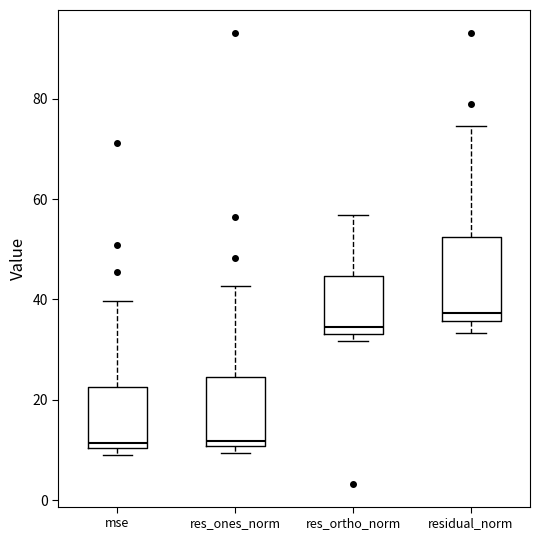

Reading left to right, transcribe this box plot: for each box, give where its median line is, the range the box spans, and where its two whiskers end, as read against the y-axis. The values are not printed on the chart, so give them approximately, as read against the axis.

mse: median 12, box 10 to 22, whiskers 10 (just below the box's lower edge) to 40
res_ones_norm: median 12, box 10 to 24, whiskers 10 (just below the box's lower edge) to 42
res_ortho_norm: median 34 (just above the box's lower edge), box 34 to 44, whiskers 32 to 56
residual_norm: median 38, box 36 to 52, whiskers 34 to 74